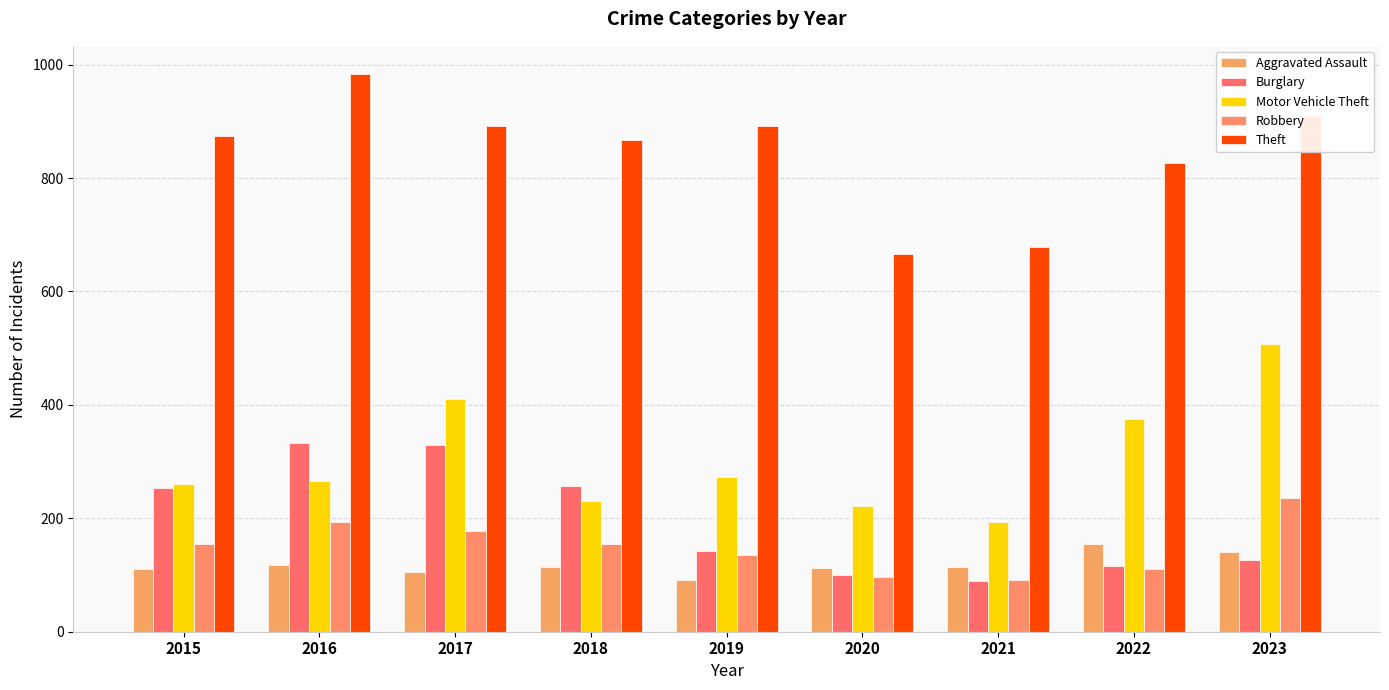

True or false: Robbery has a value of 178 at 2017.

True